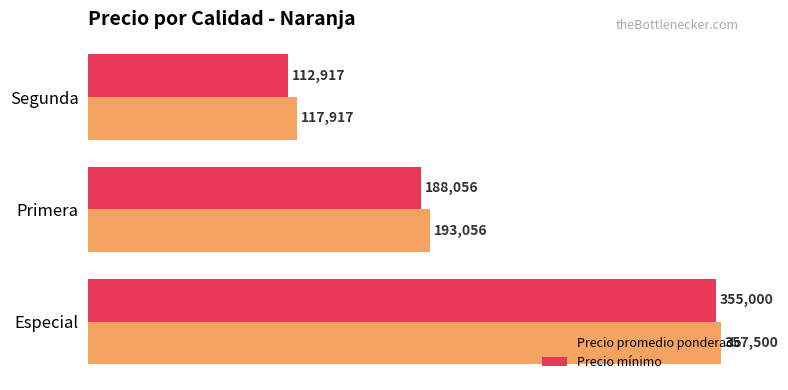

What is the sum of all Precio mínimo values?

655973